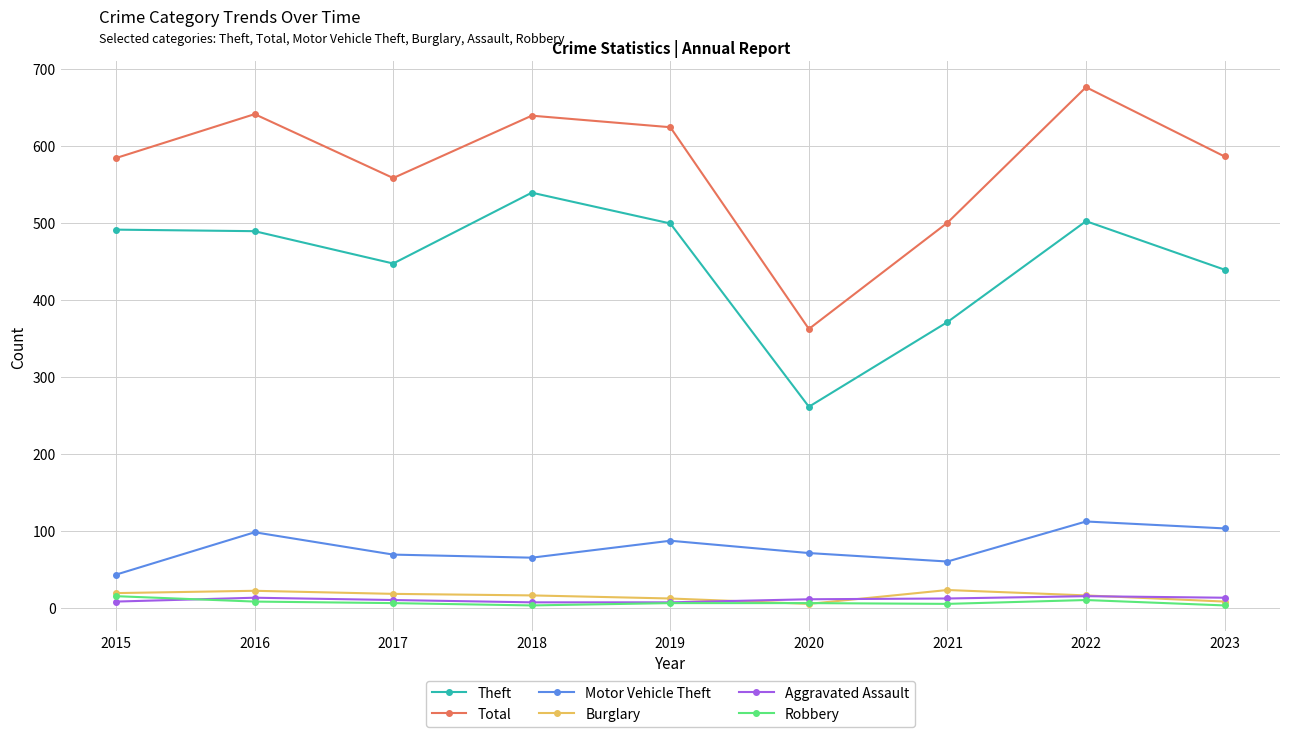

What is the minimum value for Motor Vehicle Theft?

43